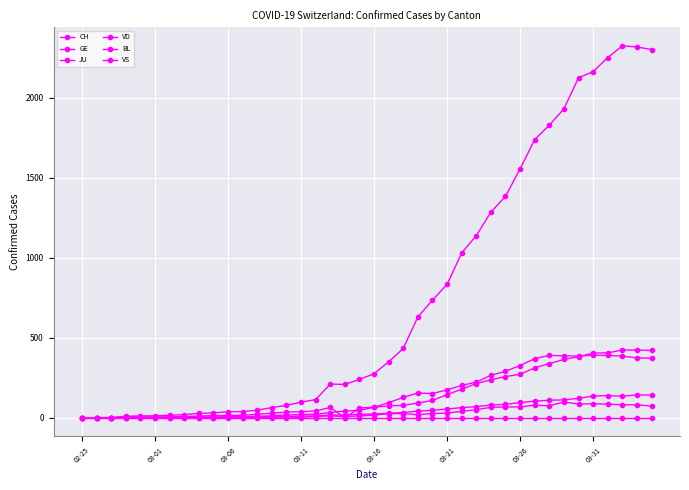

How many data points does each series have?

40